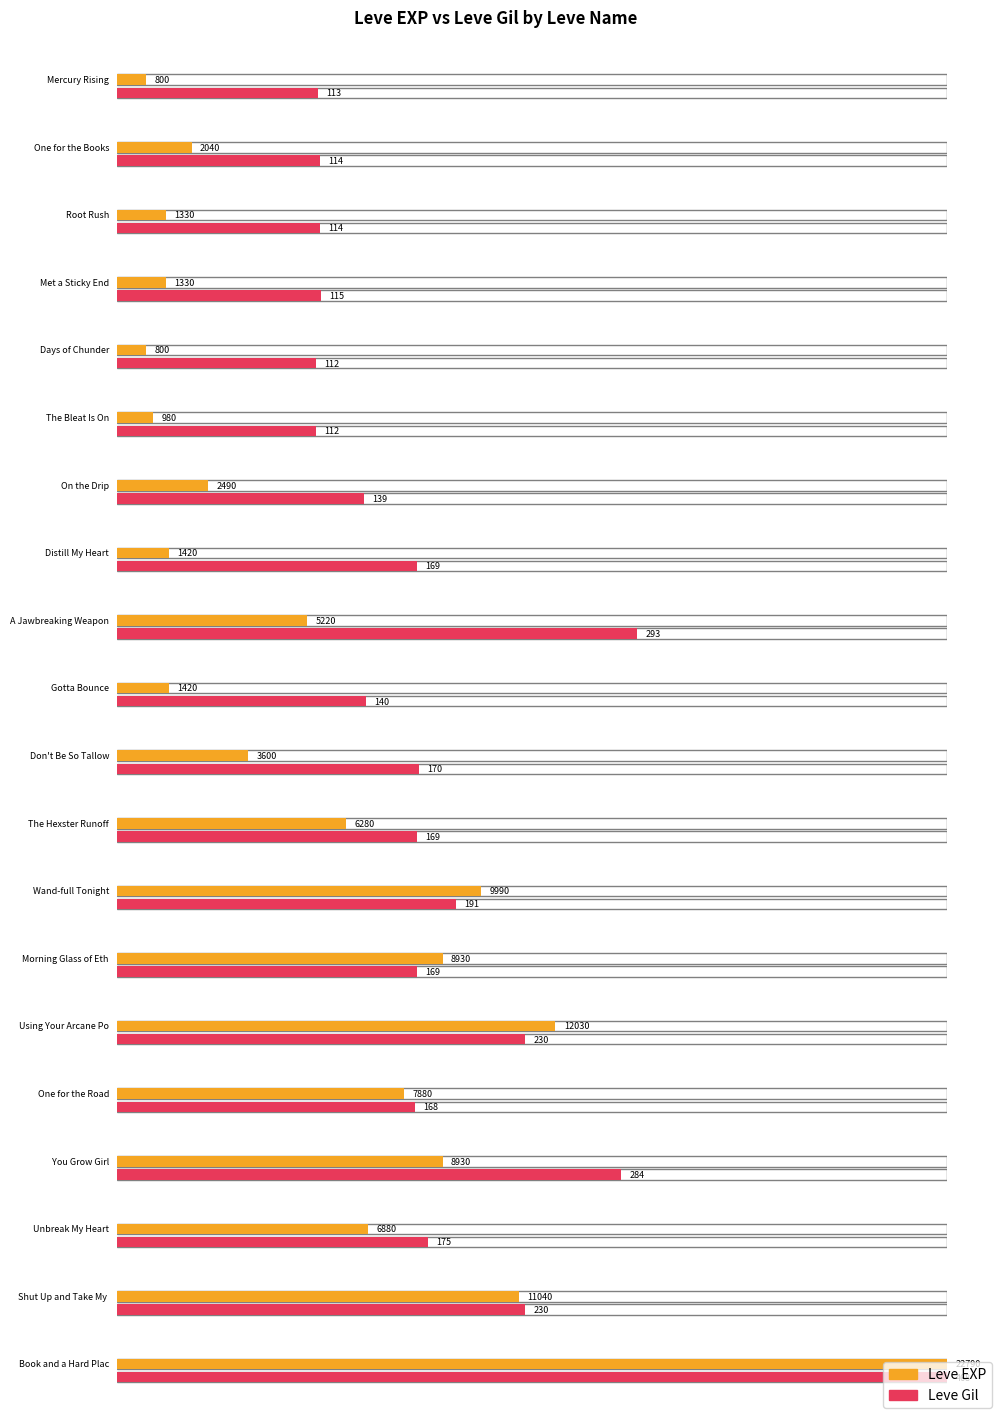

What is the spread (max minus min) of values at You Grow Girl?

8646